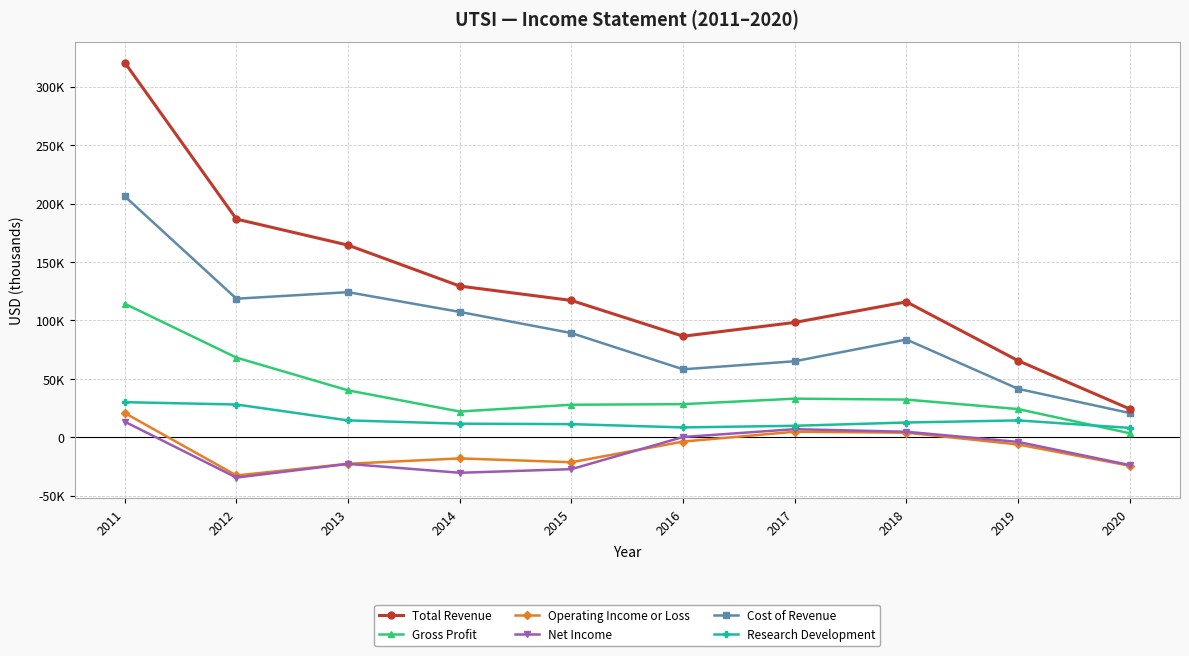

Reading left to right, transcribe all the data shown in this chart.

Total Revenue: 320600	186700	164400	129400	117100	86500	98300	115900	65600	24300
Gross Profit: 114300	68200	40200	22100	27900	28400	33100	32300	24200	3500
Operating Income or Loss: 20800	-32600	-22600	-18000	-21300	-3600	4800	4000	-6100	-24300
Net Income: 13400	-34400	-22700	-30300	-27200	300	7000	4800	-3900	-23700
Cost of Revenue: 206200	118600	124200	107300	89200	58200	65100	83700	41500	20800
Research Development: 30100	28100	14500	11700	11300	8500	9900	12700	14500	8100